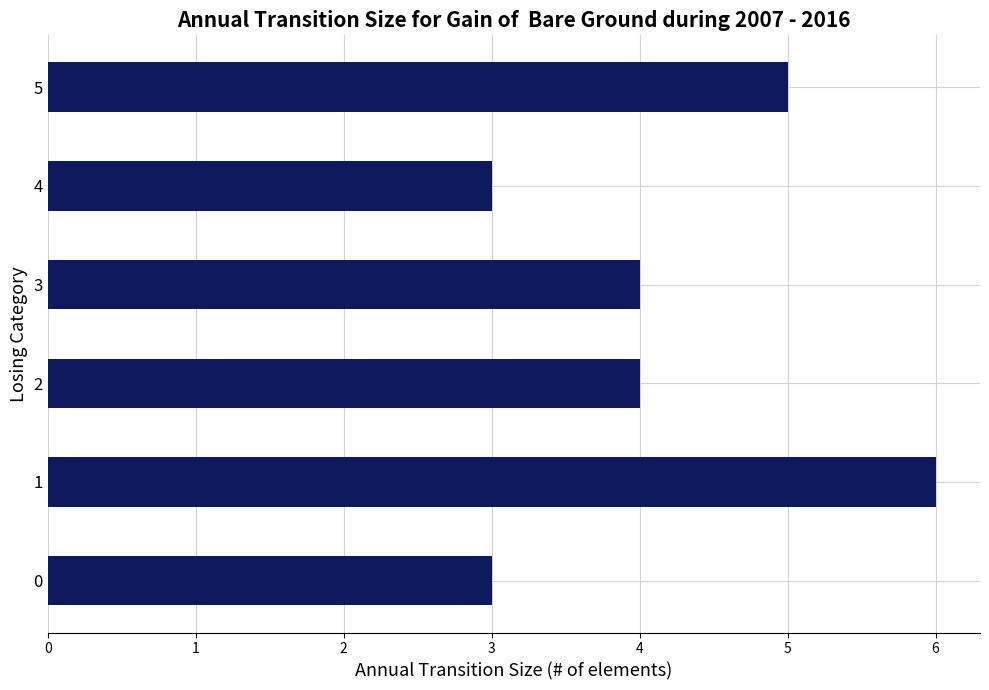

Approximately how many times larger is the value at 5 compared to 0?

1.7